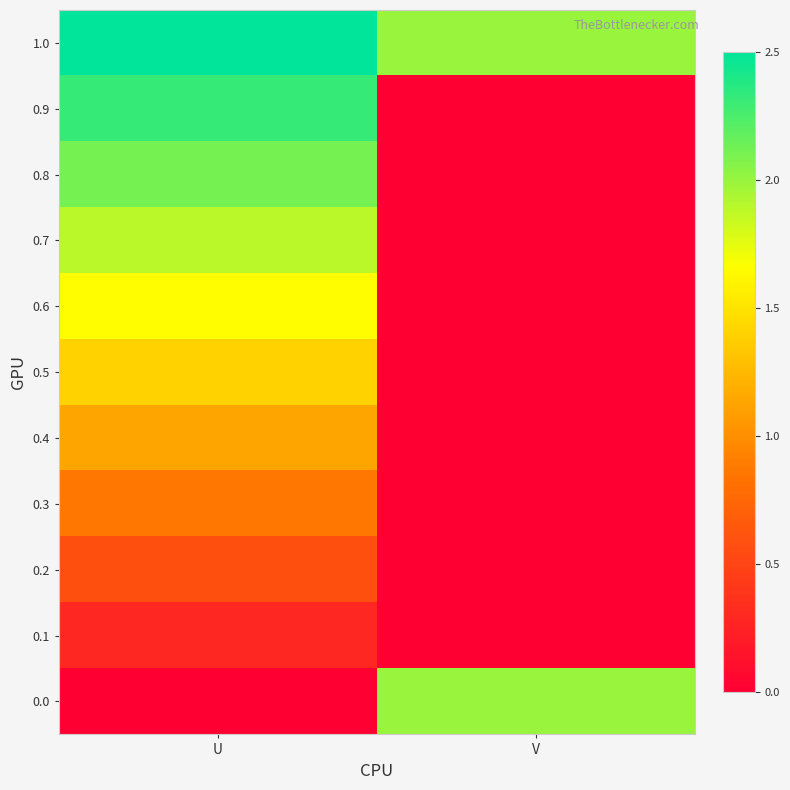

Reading right to left, transcribe all the data shown in this chart.

0.0: V=2.0	U=0.0
0.1: V=0.0	U=0.3
0.2: V=0.0	U=0.6
0.3: V=0.0	U=0.9
0.4: V=0.0	U=1.1
0.5: V=0.0	U=1.4
0.6: V=0.0	U=1.7
0.7: V=0.0	U=1.9
0.8: V=0.0	U=2.1
0.9: V=0.0	U=2.3
1.0: V=2.0	U=2.5